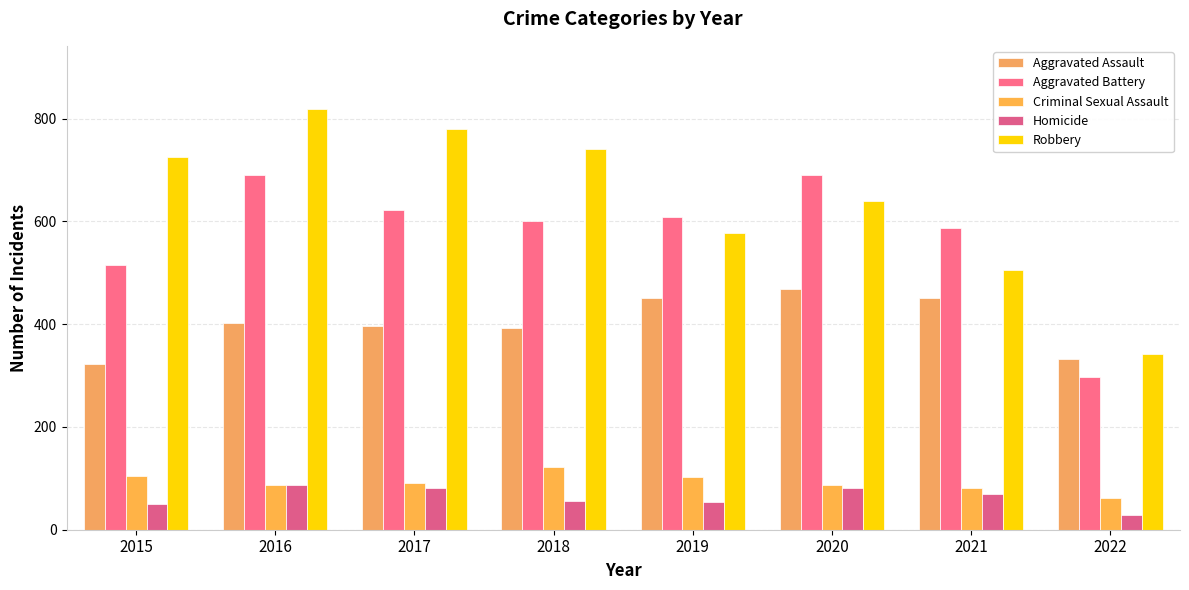

True or false: Criminal Sexual Assault has a value of 80 at 2018.

False